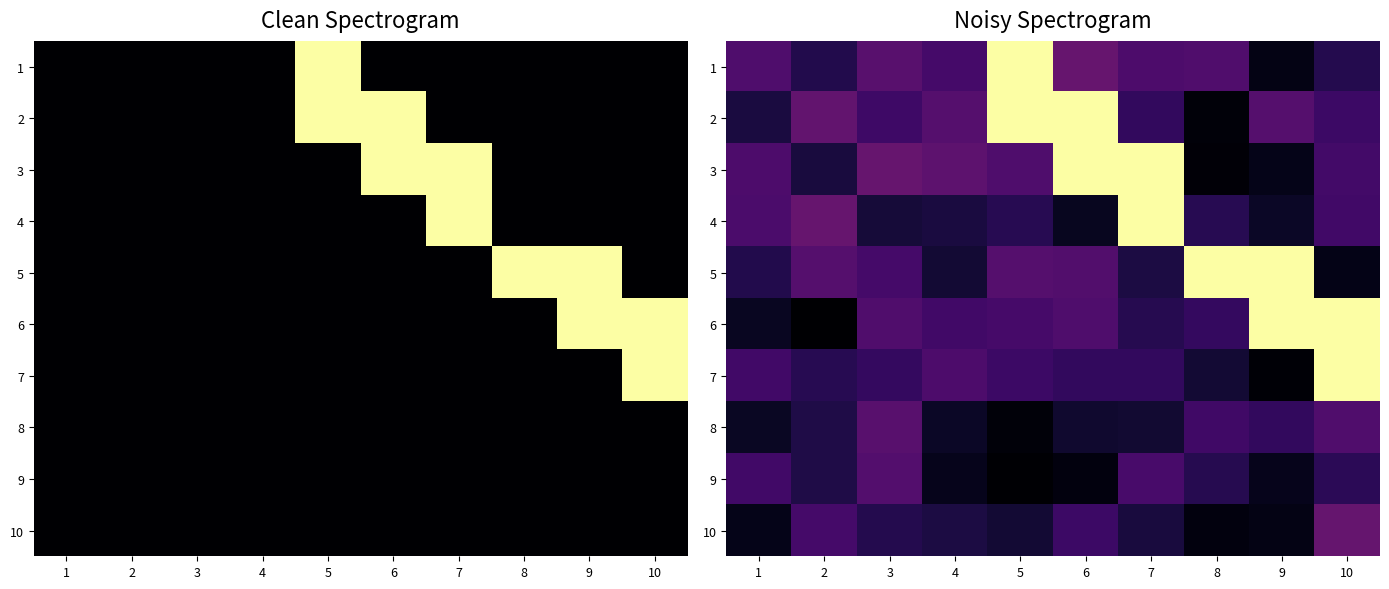

At which category is the sum across all series the highest?

10